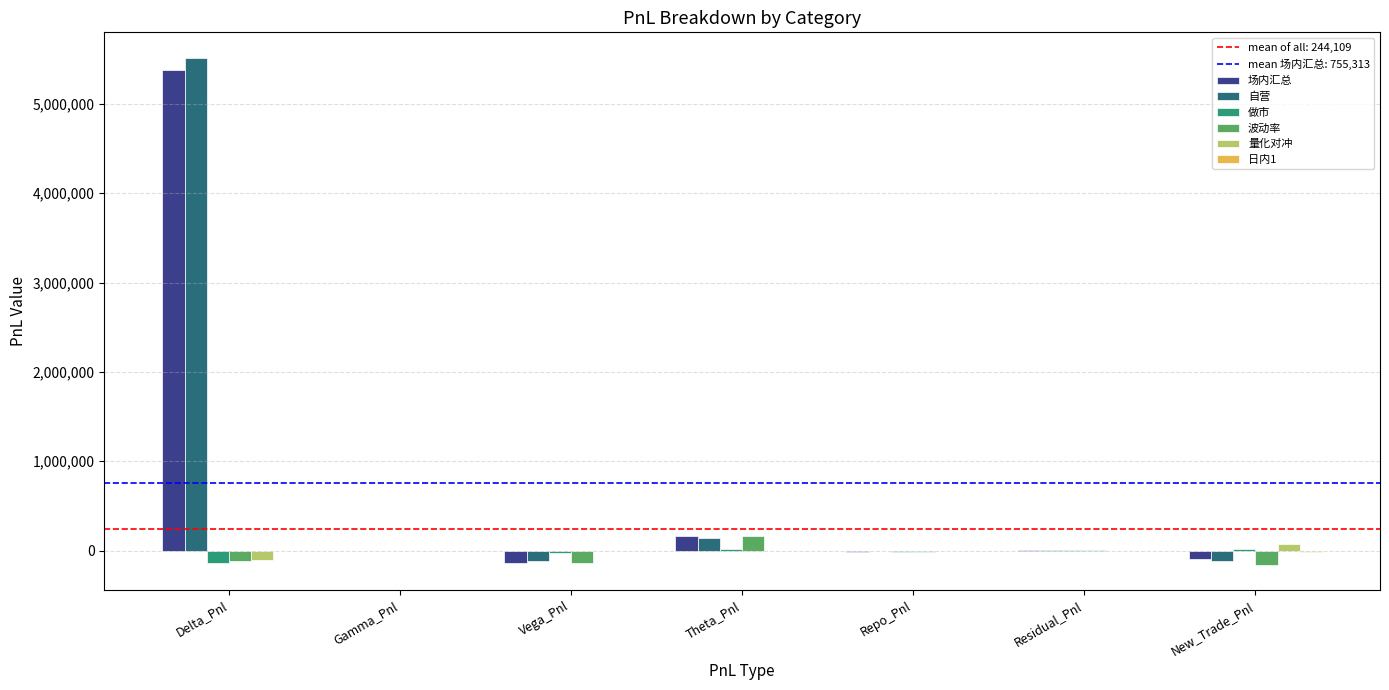

At which category is the sum across all series the highest?

Delta_Pnl